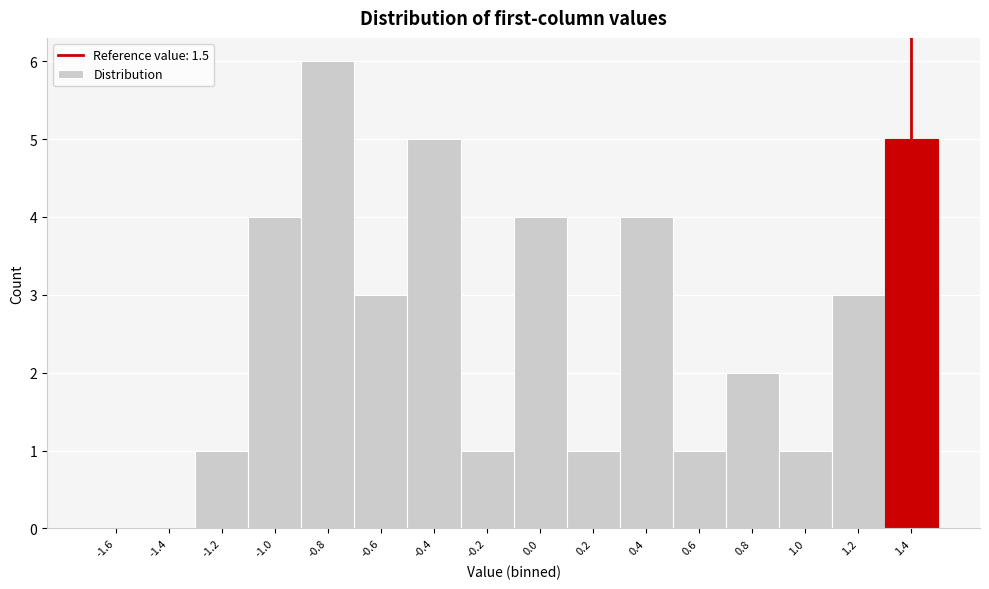

Reading right to left, transcribe all the data shown in this chart.

1.4=5	1.2=3	1.0=1	0.8=2	0.6=1	0.4=4	0.2=1	0.0=4	-0.2=1	-0.4=5	-0.6=3	-0.8=6	-1.0=4	-1.2=1	-1.4=0	-1.6=0